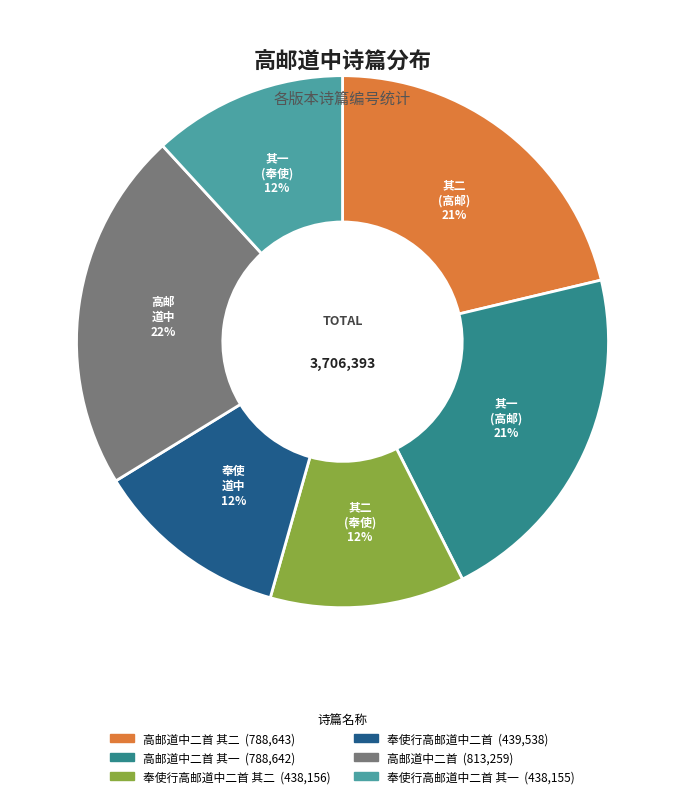

Is there any slice that represents more than half of the pie?

No